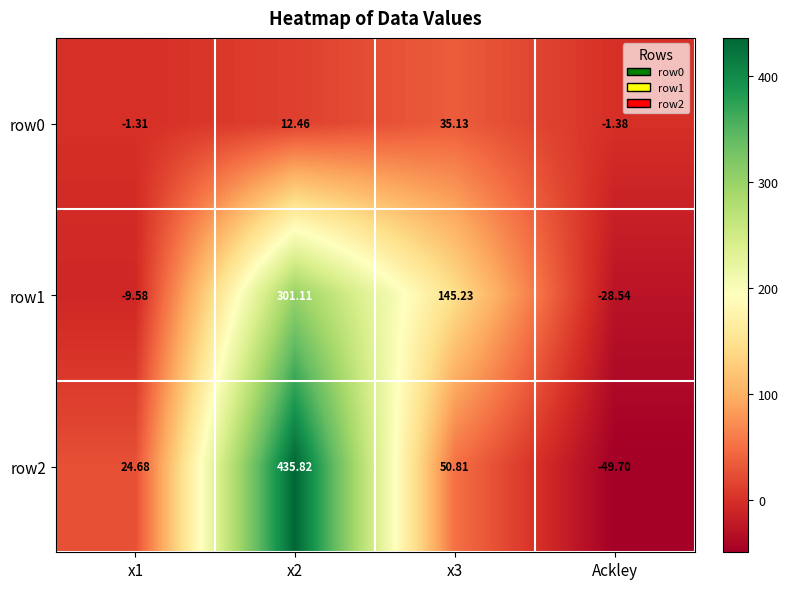

Is the value of row1 at x1 greater than the value of row2 at x2?

No